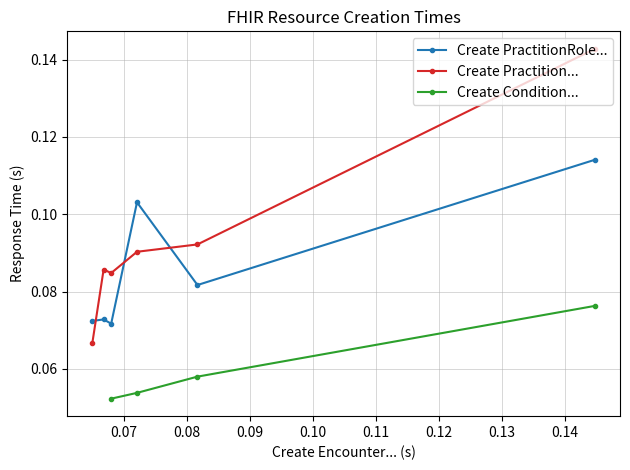

What is the maximum value shown in the chart?

0.1